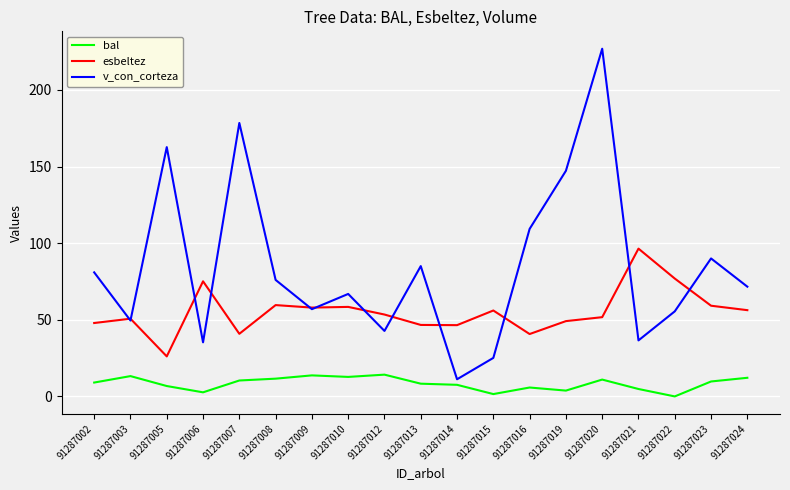

How many values in the v_con_corteza series exceed 71?

10